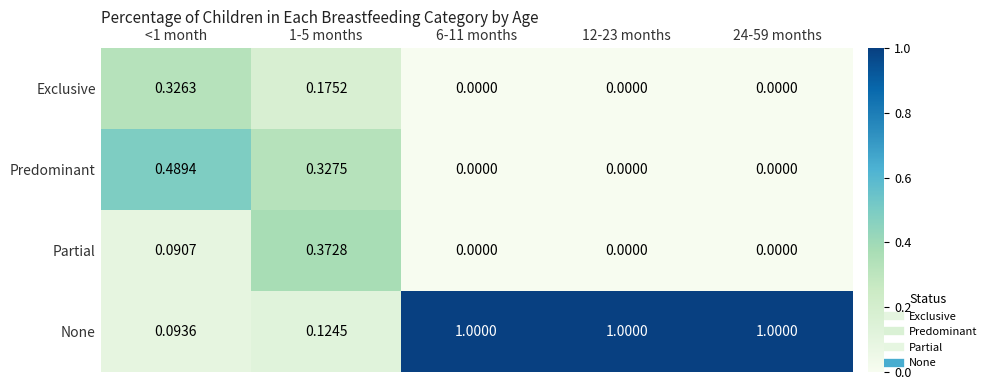

Which series has the widest spread of values?

None